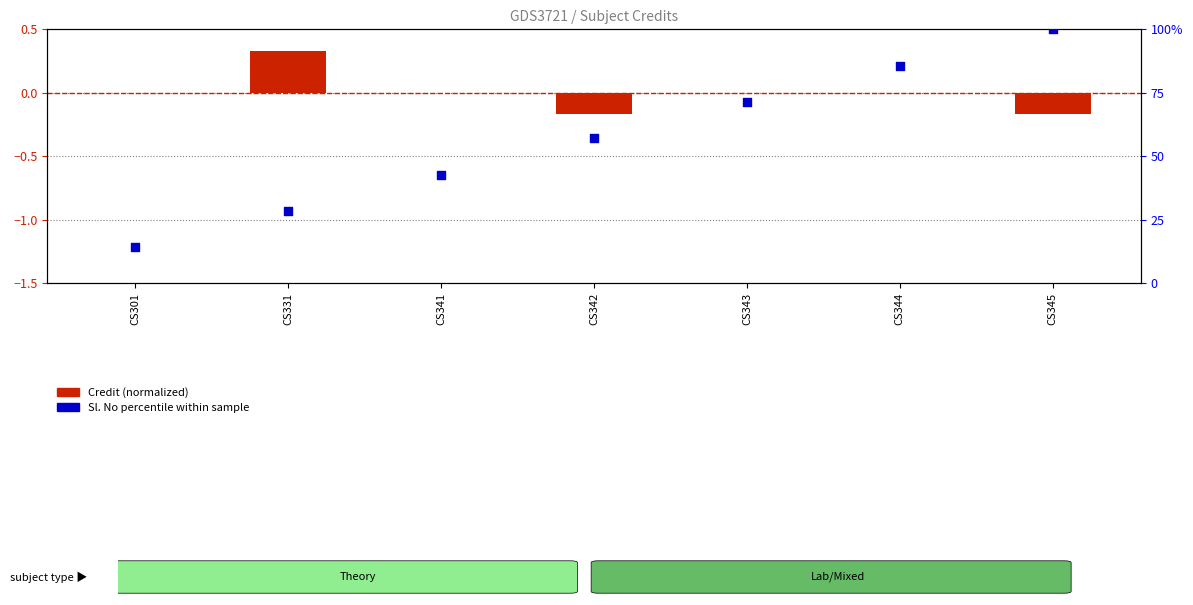

Which series reaches the maximum Y coordinate?

Sl. No percentile within sample